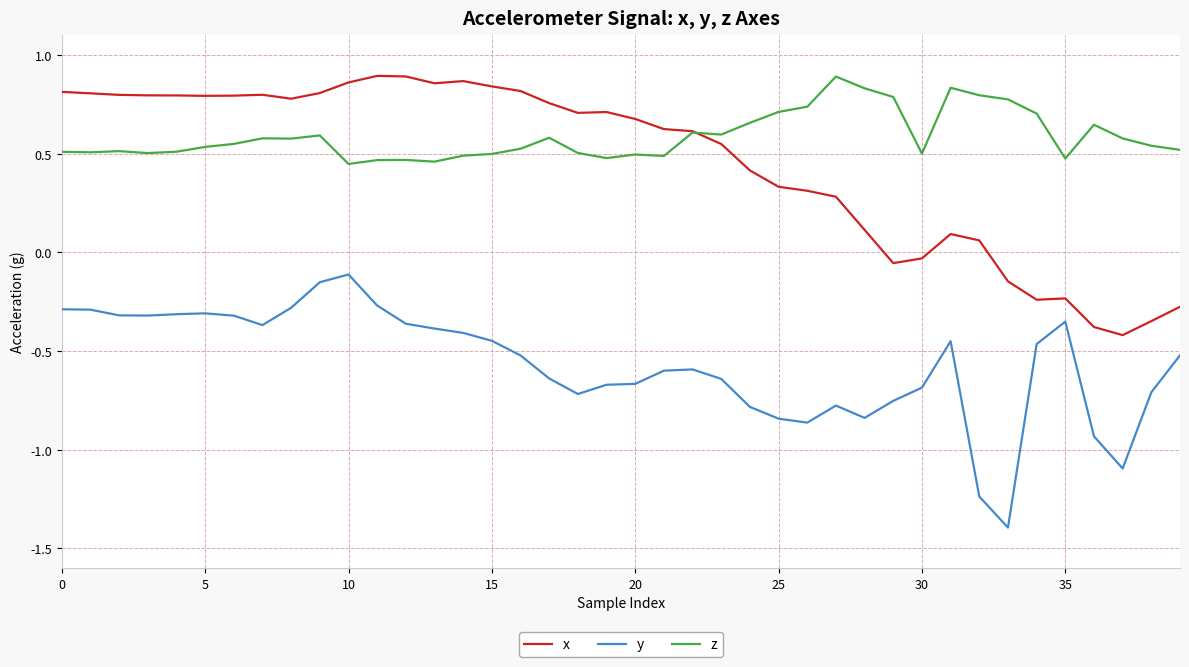

What is the sum of all z values?

23.4